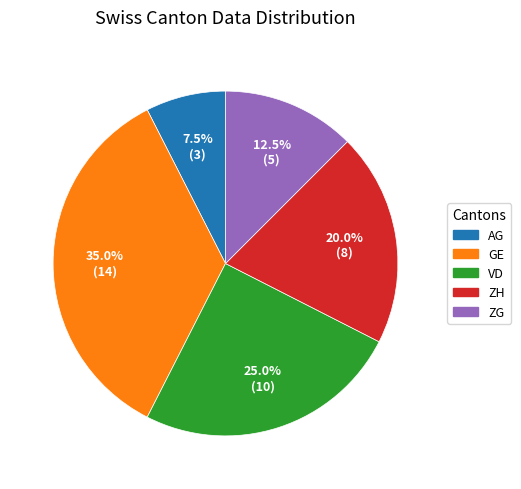

What percentage do ZH and VD together represent?

45.0%